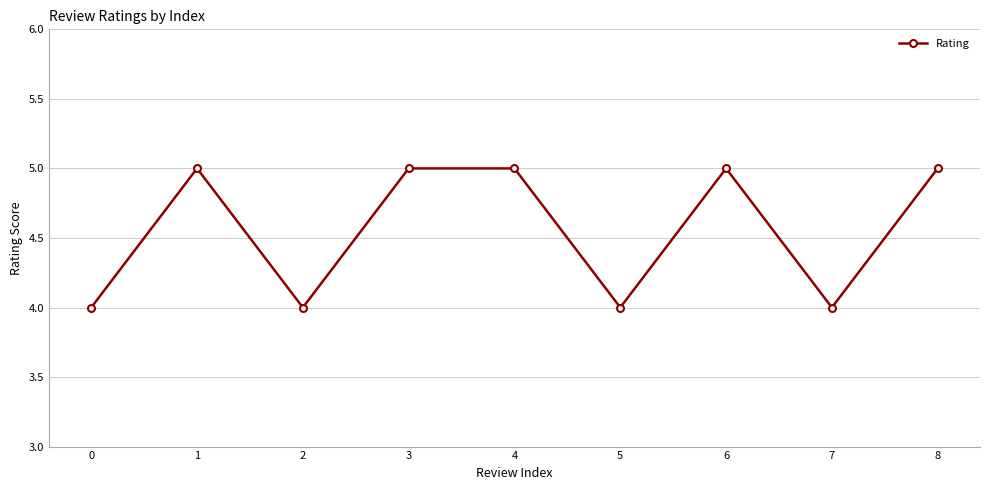

What is the sum of all values?

41